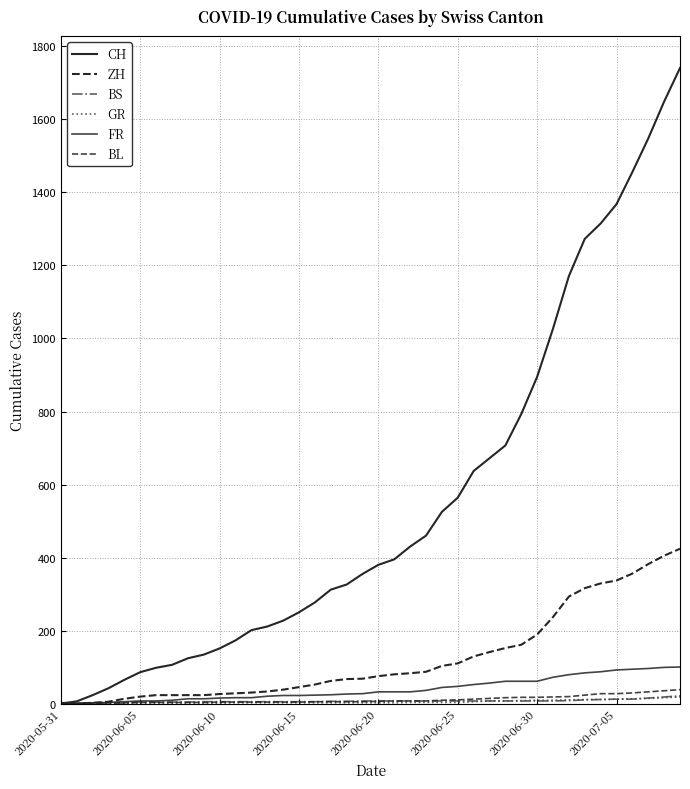

Which series has the largest total across all categories?

CH